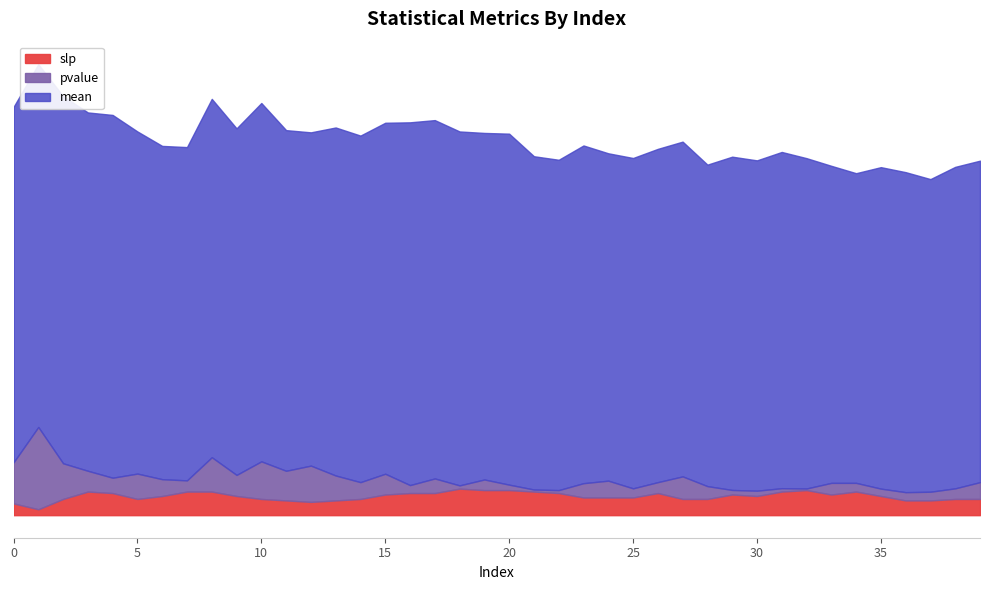

What are all the series names shown in the legend?

mean, slp, pvalue